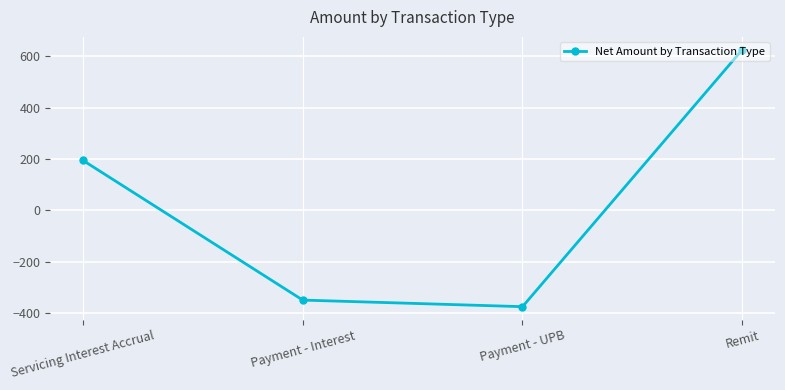

The value at Payment - UPB is -626.4. True or false?

False